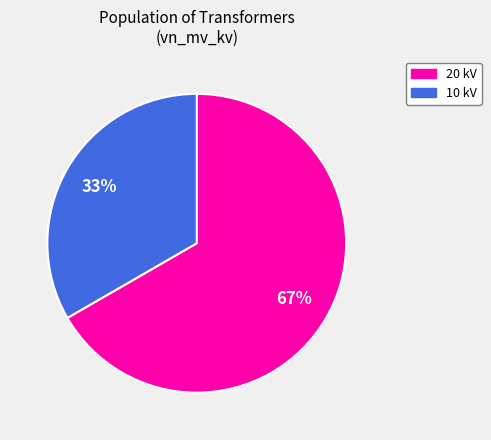

To the nearest percent, what is the average slice percentage?

50%